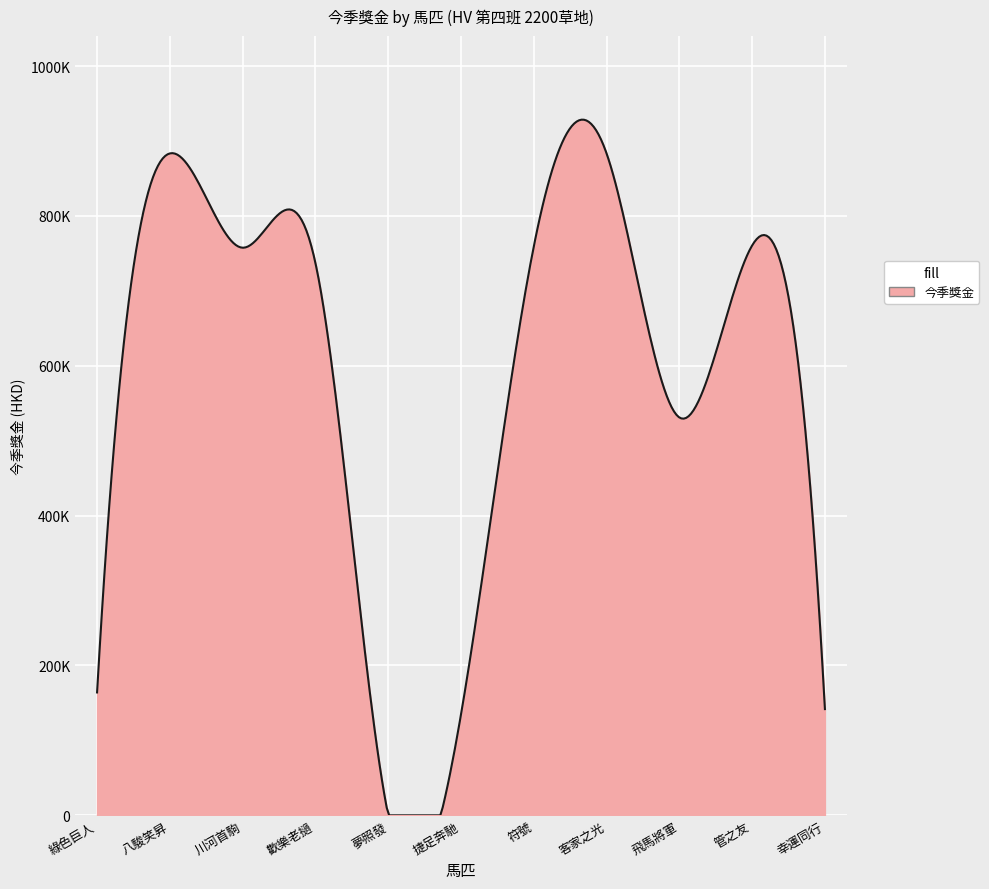

Does the chart have visible grid lines?

Yes